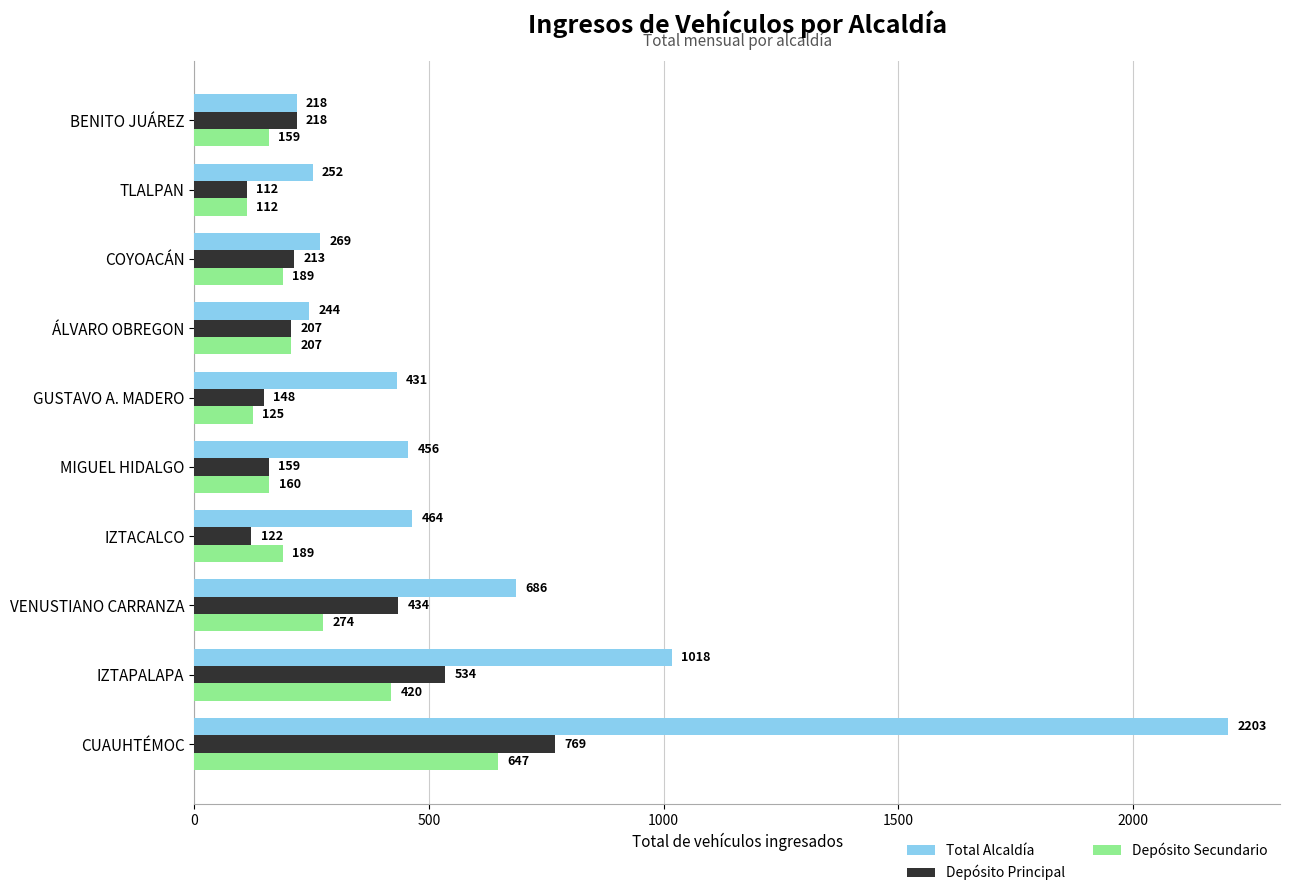

What is the lowest value of the Depósito Secundario series?

112